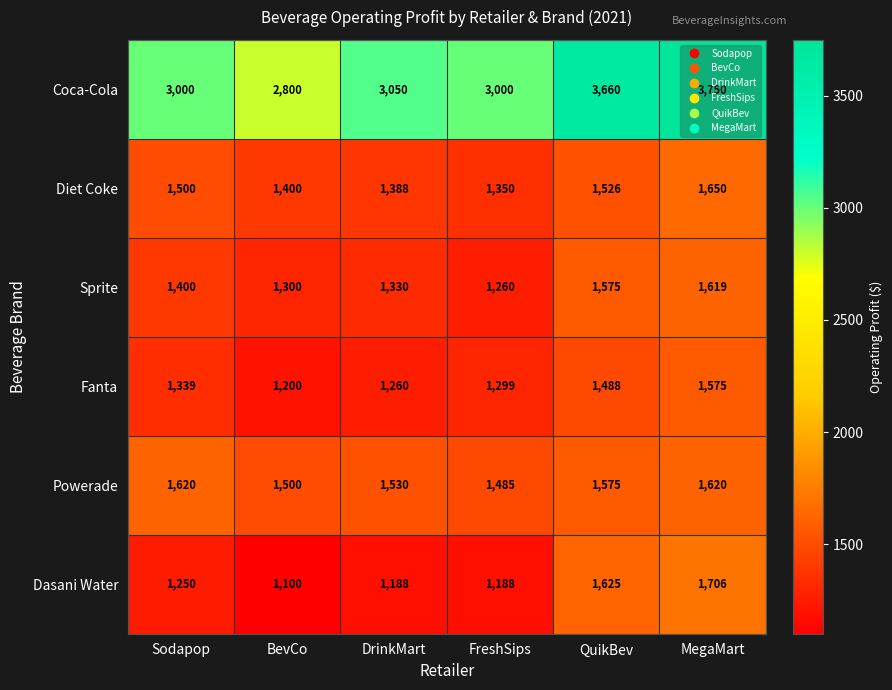

True or false: Sprite has a value of 1575 at QuikBev.

True